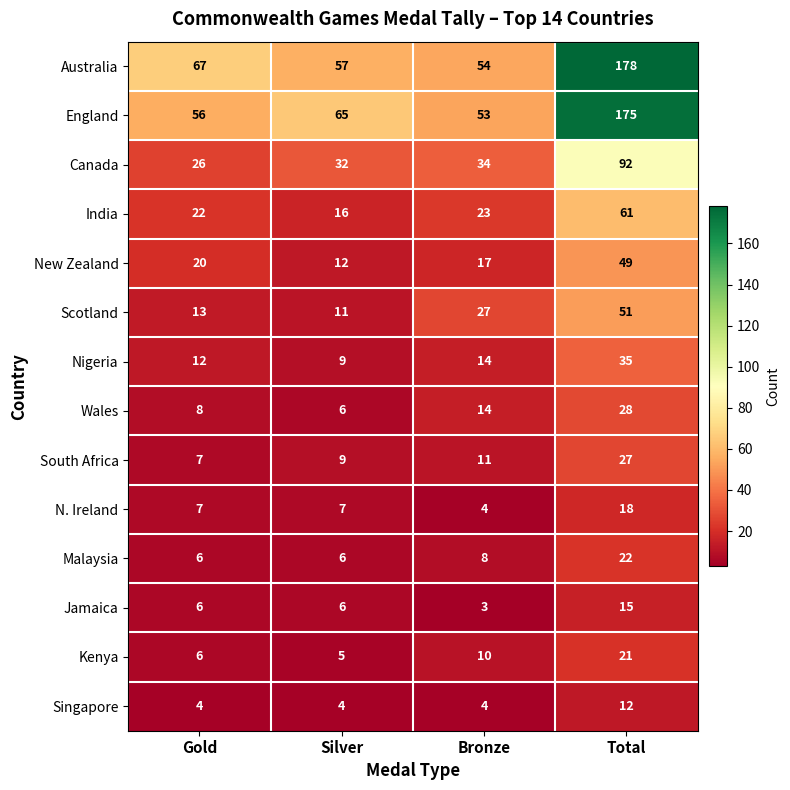

At how many categories does at least one series exceed 73?

1